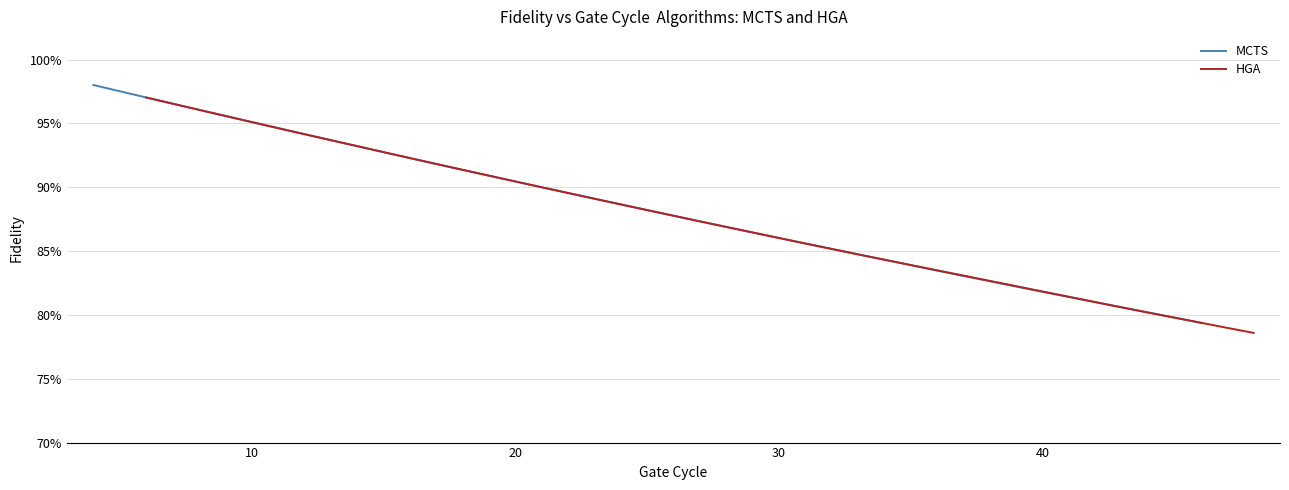

Reading left to right, transcribe all the data shown in this chart.

MCTS: 1.0	1.0	1.0	1.0	0.9	0.9	0.9	0.9	0.9	0.9	0.9	0.9	0.8	0.8	0.8	0.8	0.8
HGA: 1.0	0.9	0.9	0.9	0.9	0.9	0.9	0.9	0.9	0.9	0.9	0.9	0.8	0.8	0.8	0.8	0.8